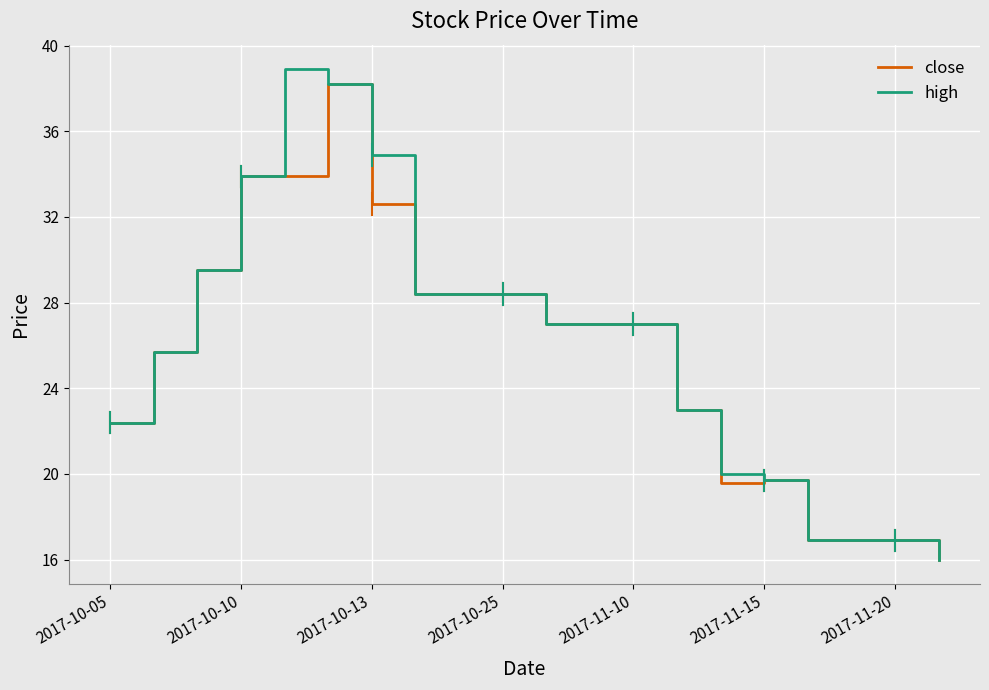

What is the minimum value shown in the chart?

16.0